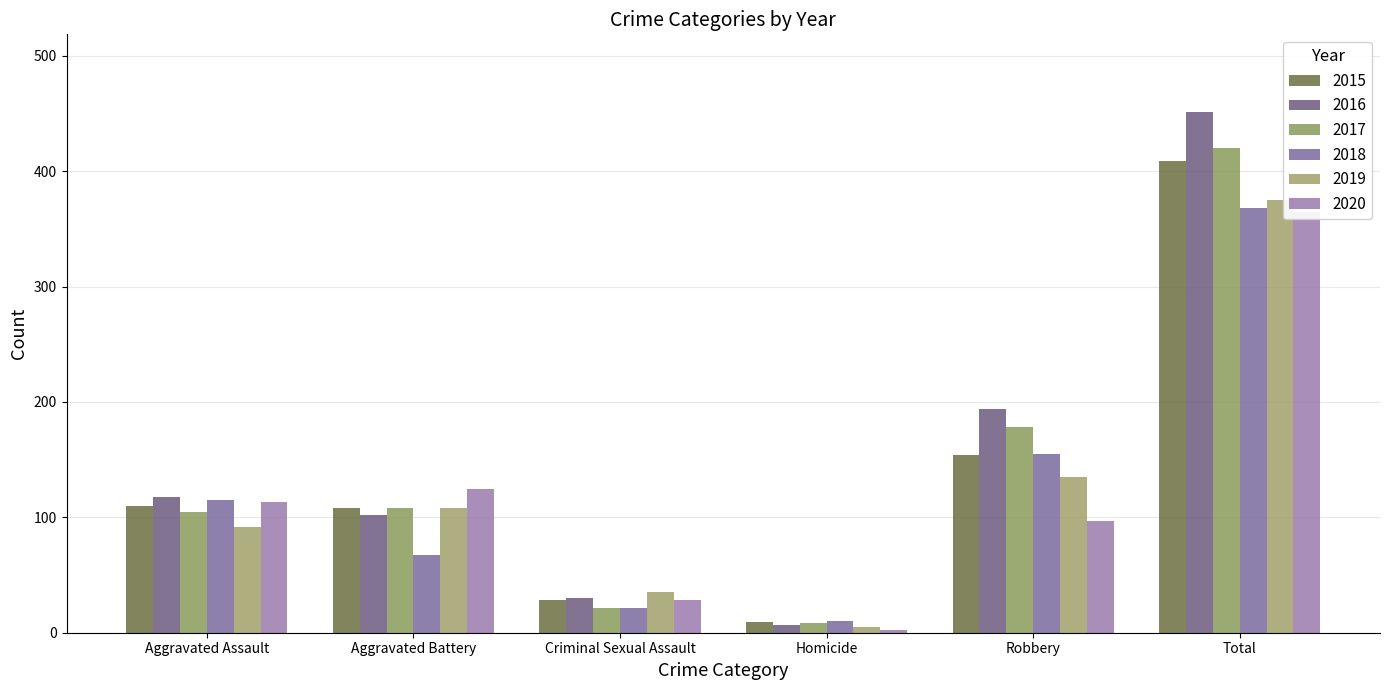

Read the 2015 value at Aggravated Battery, to the nearest 50.

100